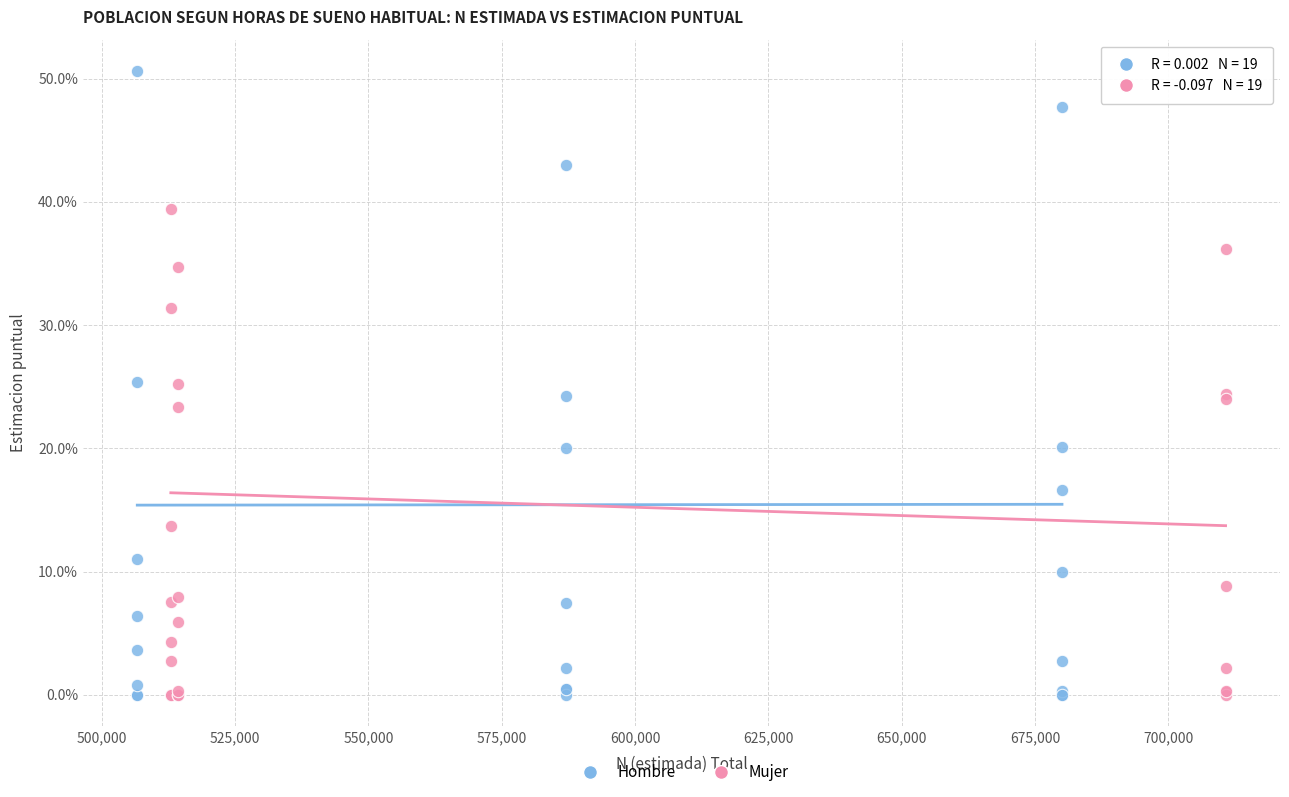

Which series reaches the maximum Y coordinate?

Hombre